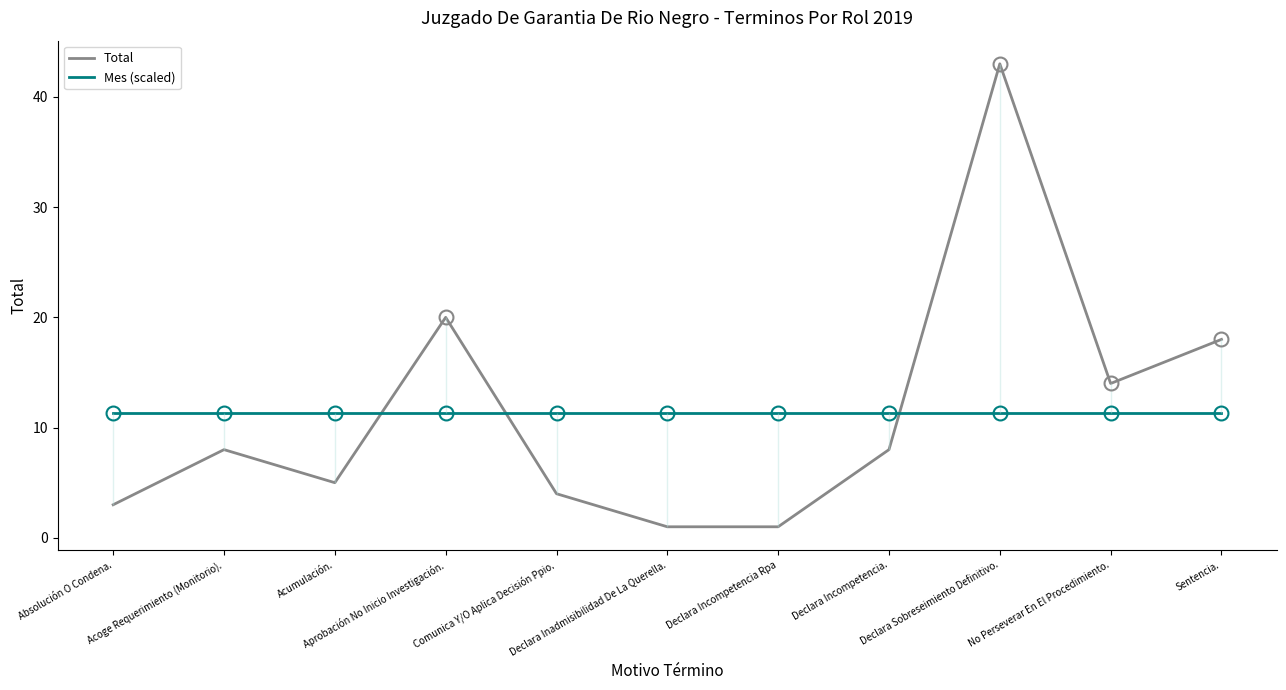

What is the label of the 9th point from the right?

Acumulación.